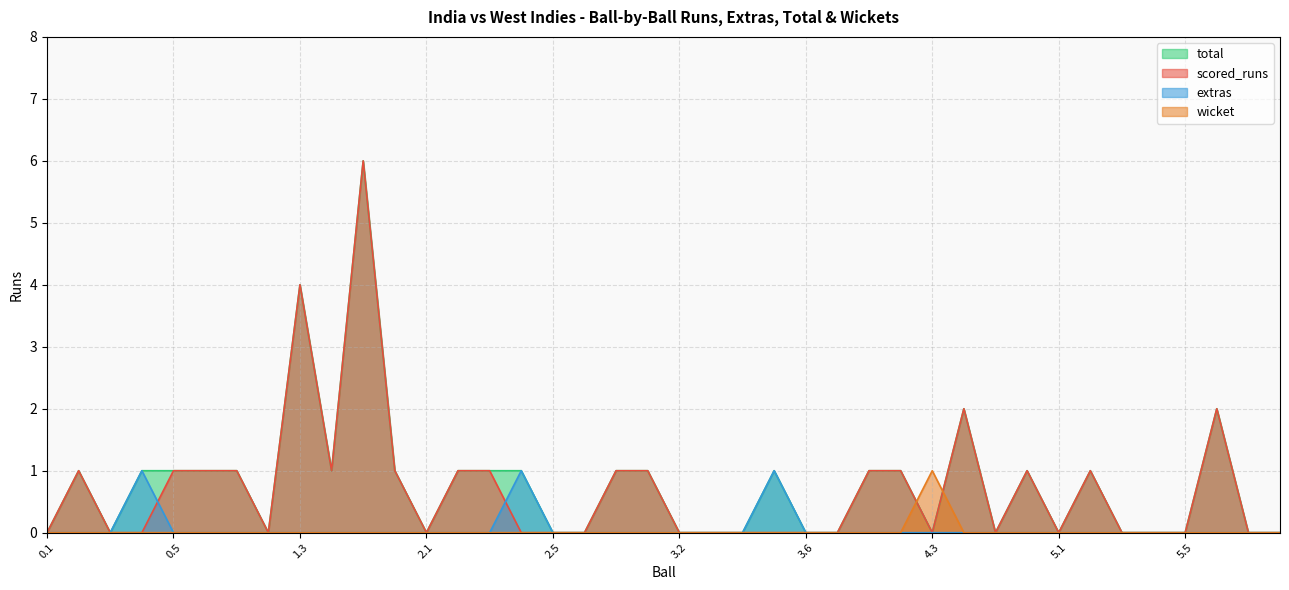

What is the maximum value for scored_runs?

6